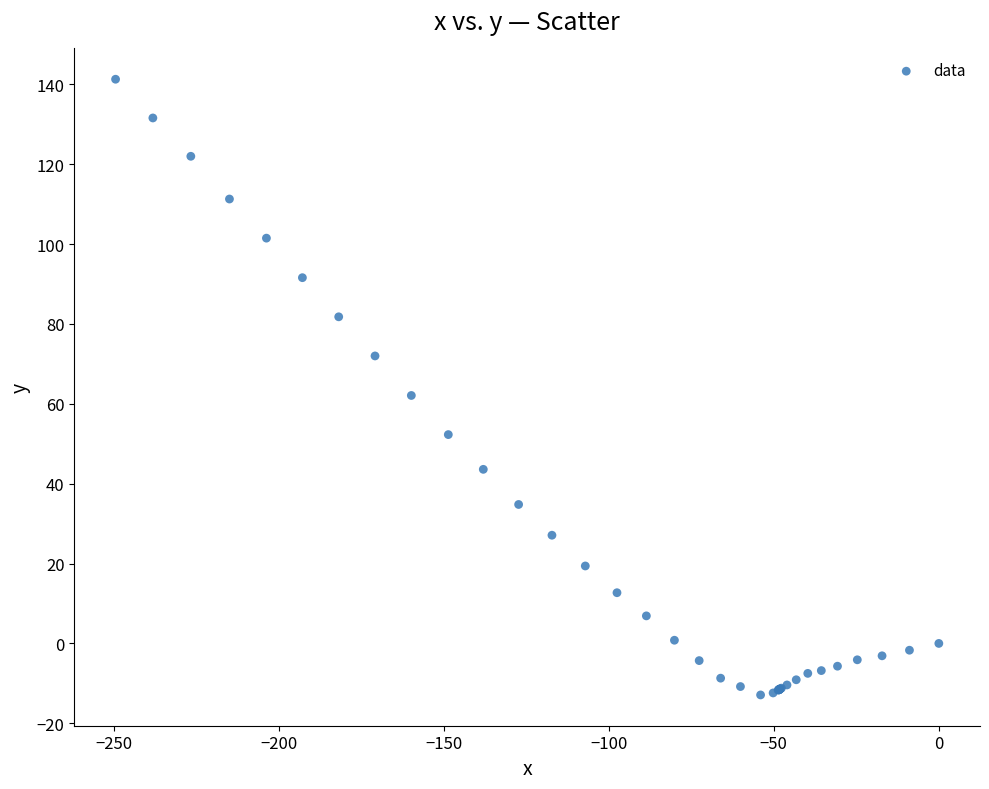

What Y value in the scatter plot is closest to 64?

62.1